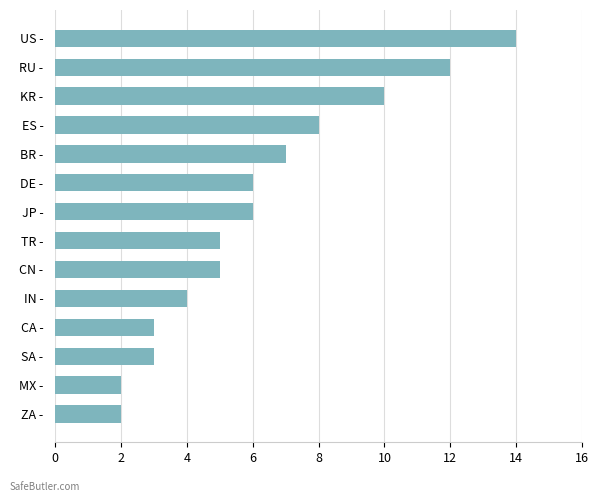

Read the value at RU -.

12